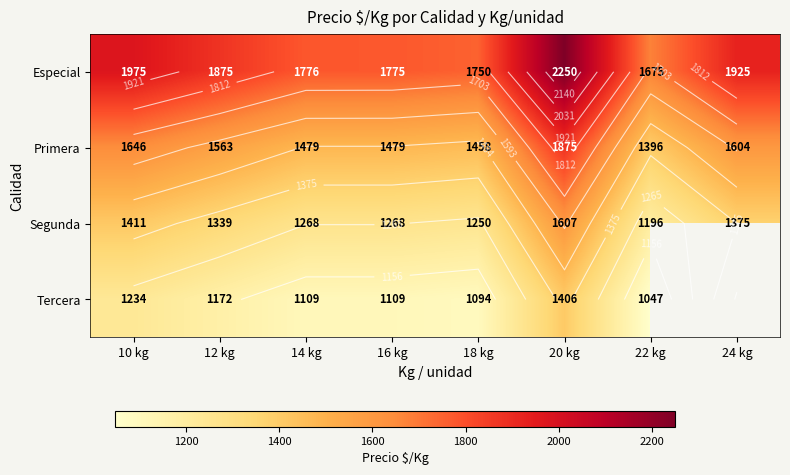

The value of Primera at 14 kg is 620.3. True or false?

False